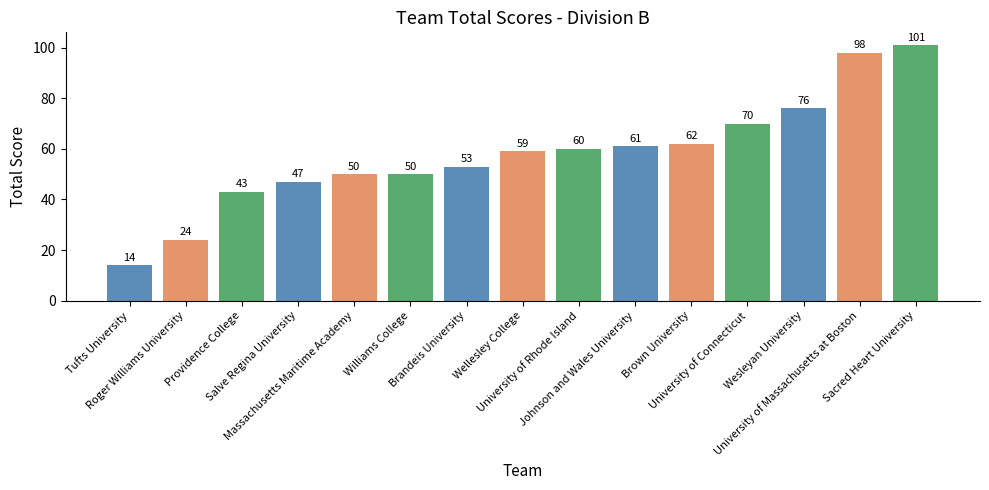

What is the average value?

58